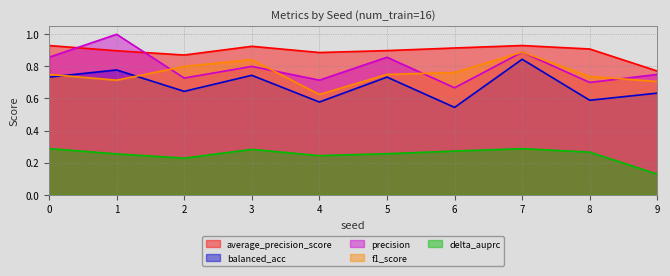

What is the spread (max minus min) of values at 2?

0.6